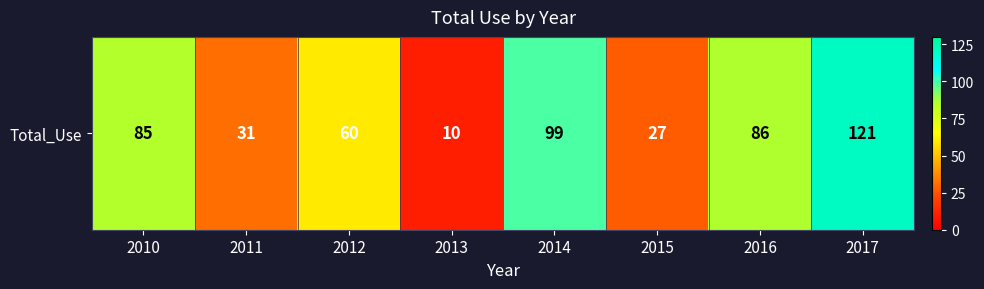

What is the difference between the second highest and second lowest values?

72